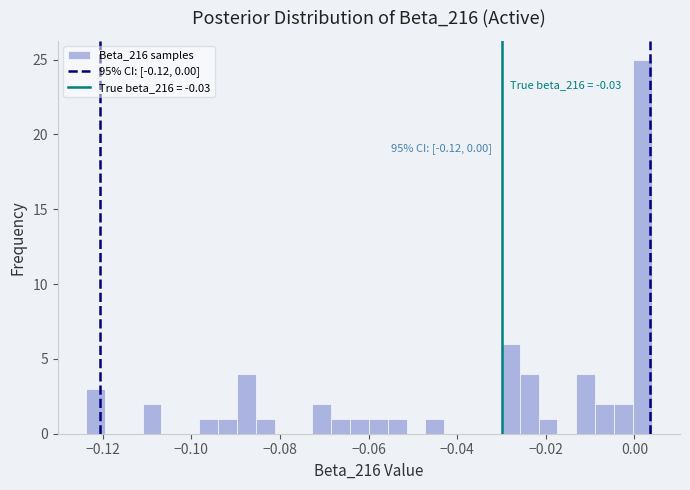

Around what value on the x-axis is the tallest bar? Give the approximate position of its centre, as read against the axis.

0.002